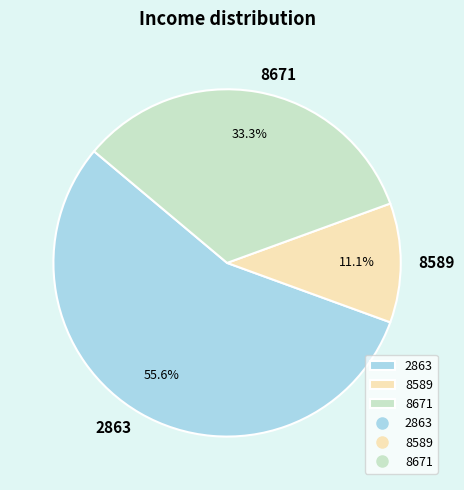

What is the largest slice in the pie chart?

2863